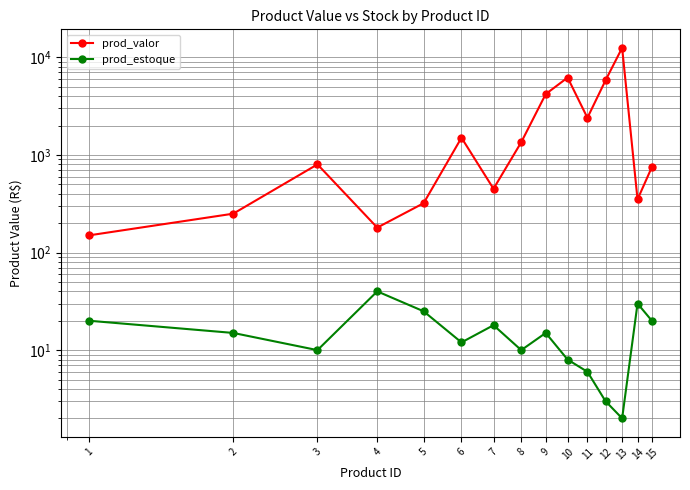

How many interior local valleys does the prod_valor series have?

4